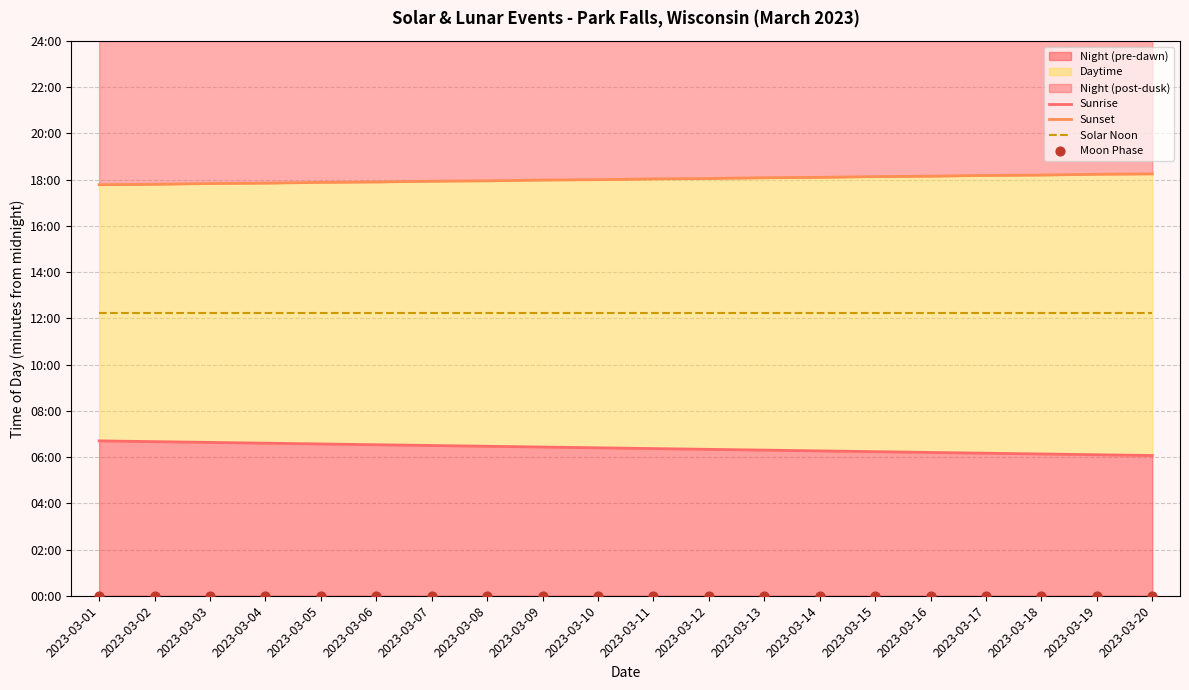

Which series has the largest Y range (max minus min)?

Sunrise